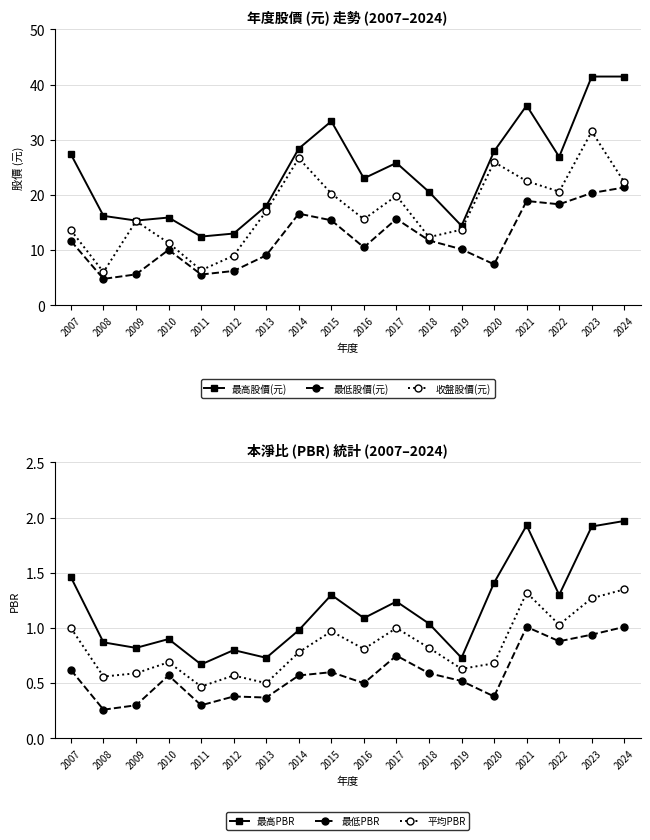

What is the average value of the 最低PBR series?

0.6